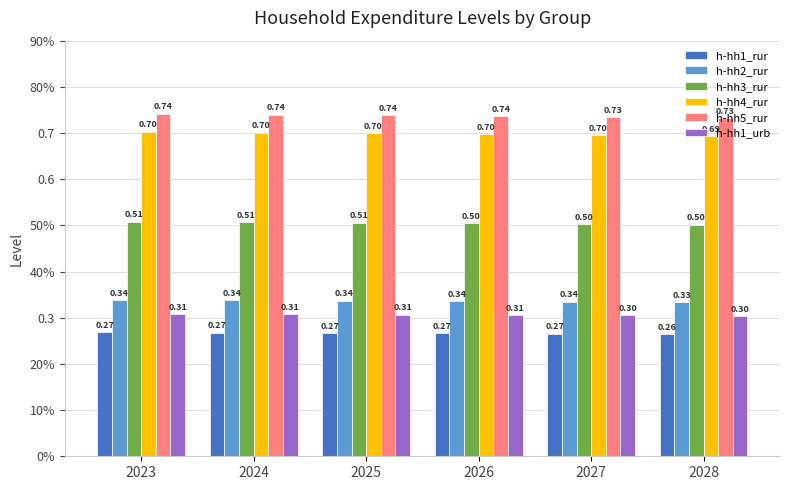

The value of h-hh3_rur at 2023 is 0.5. True or false?

True